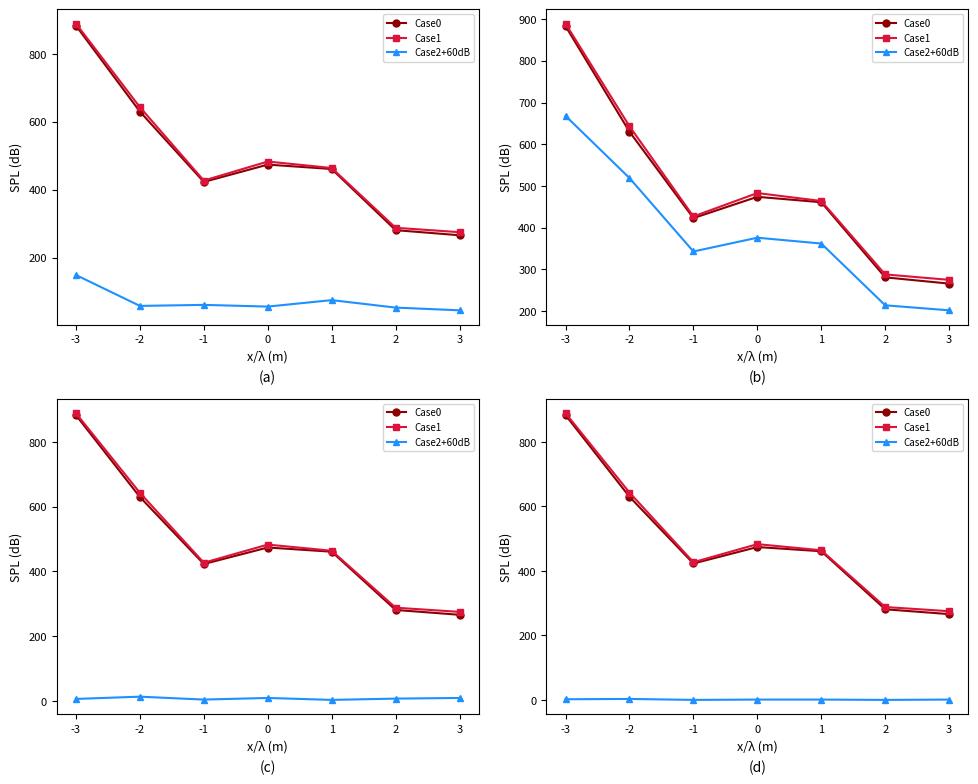

In Case0, how many points are higher than both neighbors (excluding endpoints)?

1